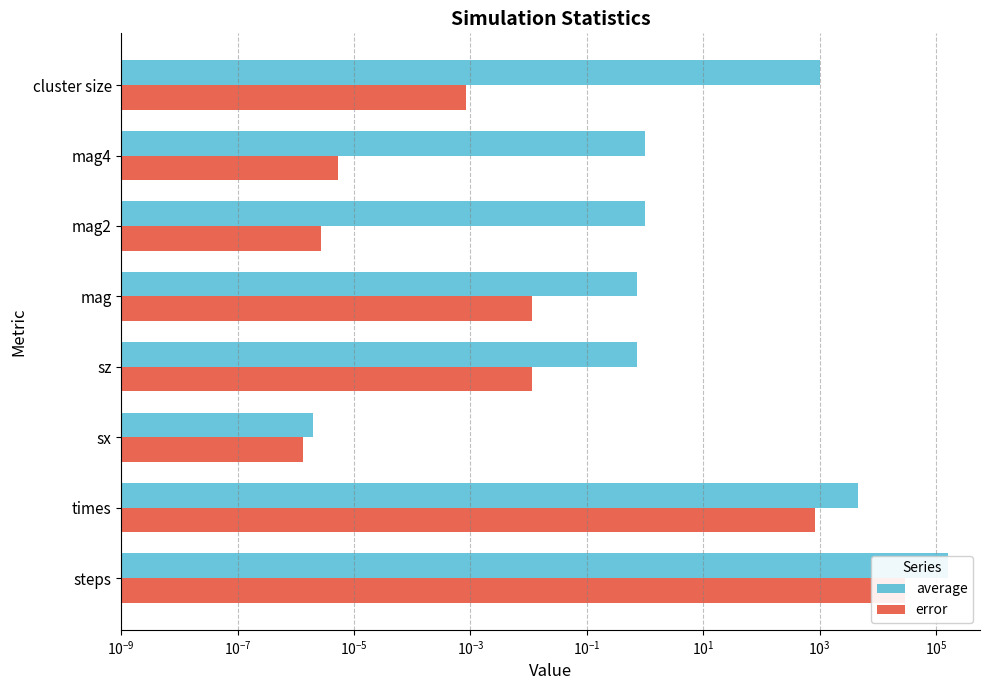

Is it true that error equals 12632.6 at steps?

False